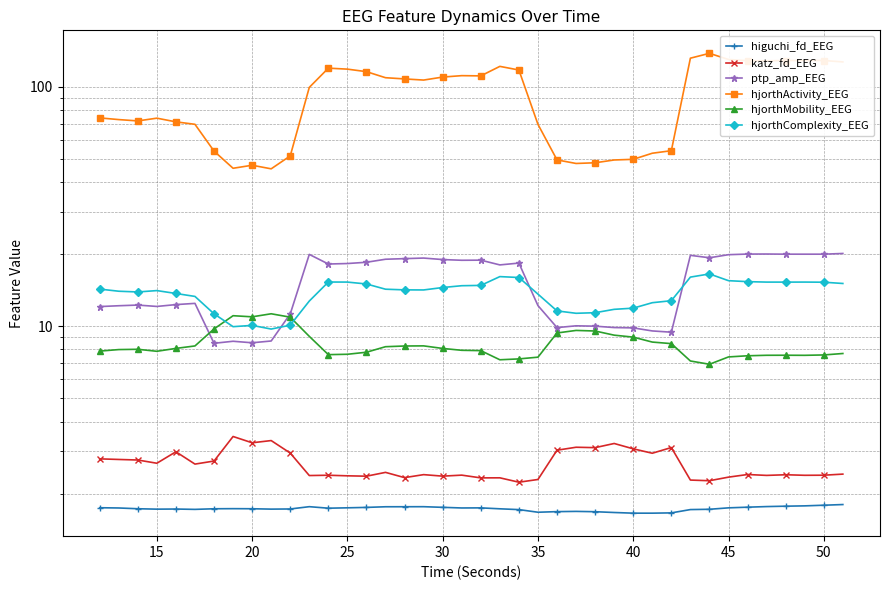

What are all the series names shown in the legend?

higuchi_fd_EEG, katz_fd_EEG, ptp_amp_EEG, hjorthActivity_EEG, hjorthMobility_EEG, hjorthComplexity_EEG